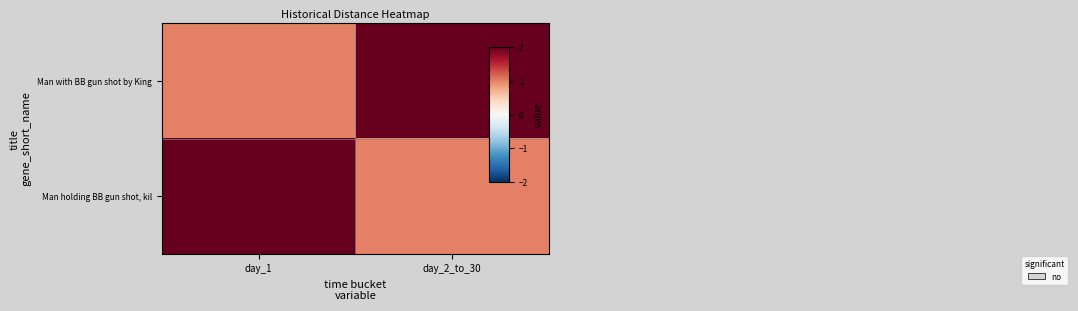

What is the difference between the highest and lowest values at day_1?

1